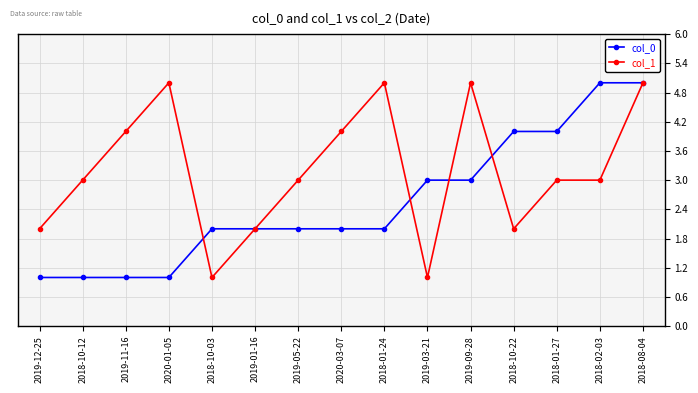

How many col_1 values are between 2 and 5?

13